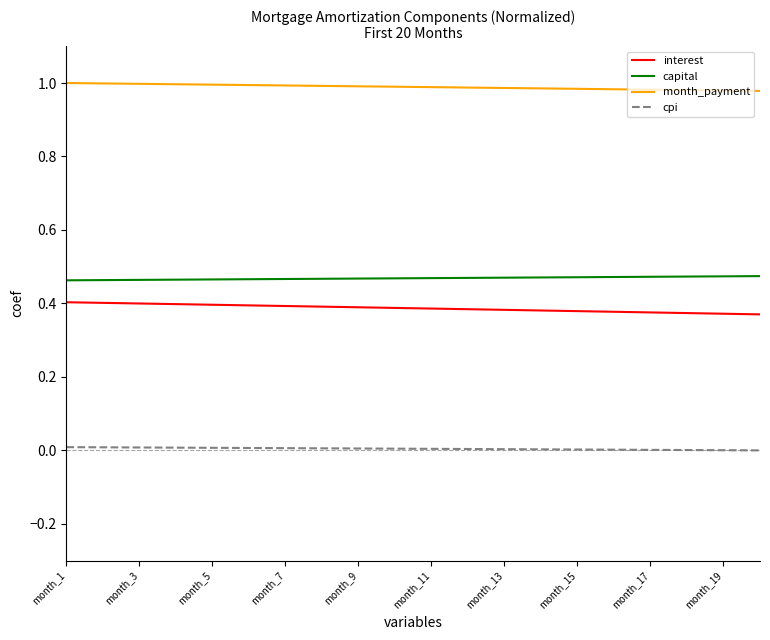

Which series has the widest spread of values?

interest